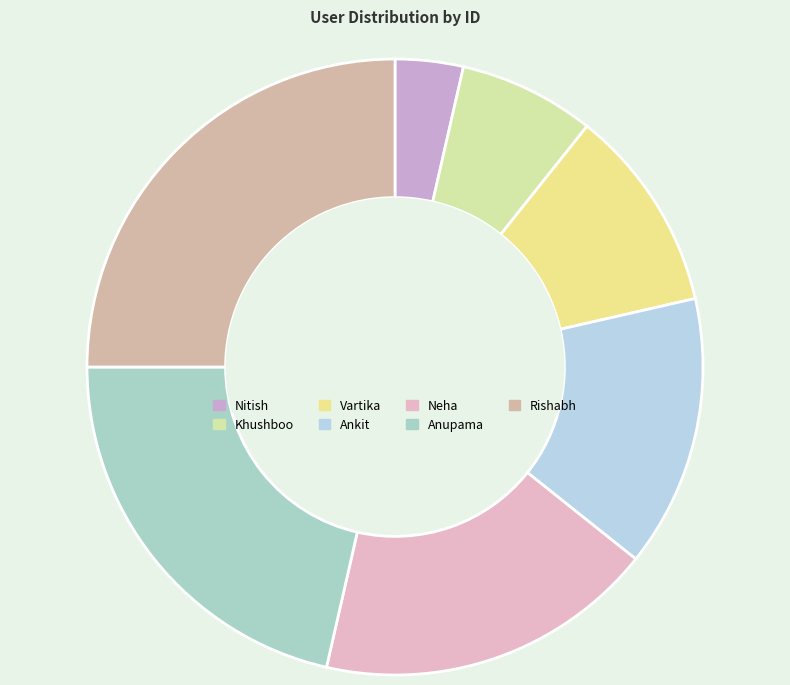

Which has a higher value, Neha or Ankit?

Neha